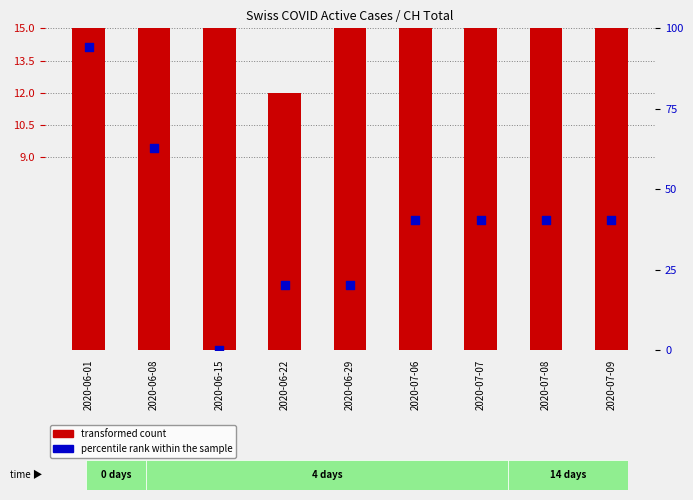

Is the value of transformed count at 2020-06-22 greater than the value of percentile rank within the sample at 2020-07-09?

No